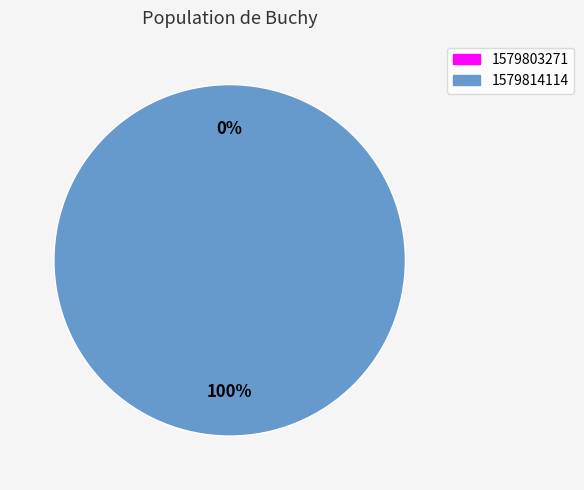

To the nearest percent, what is the difference between the largest and smallest slice percentages?

100%